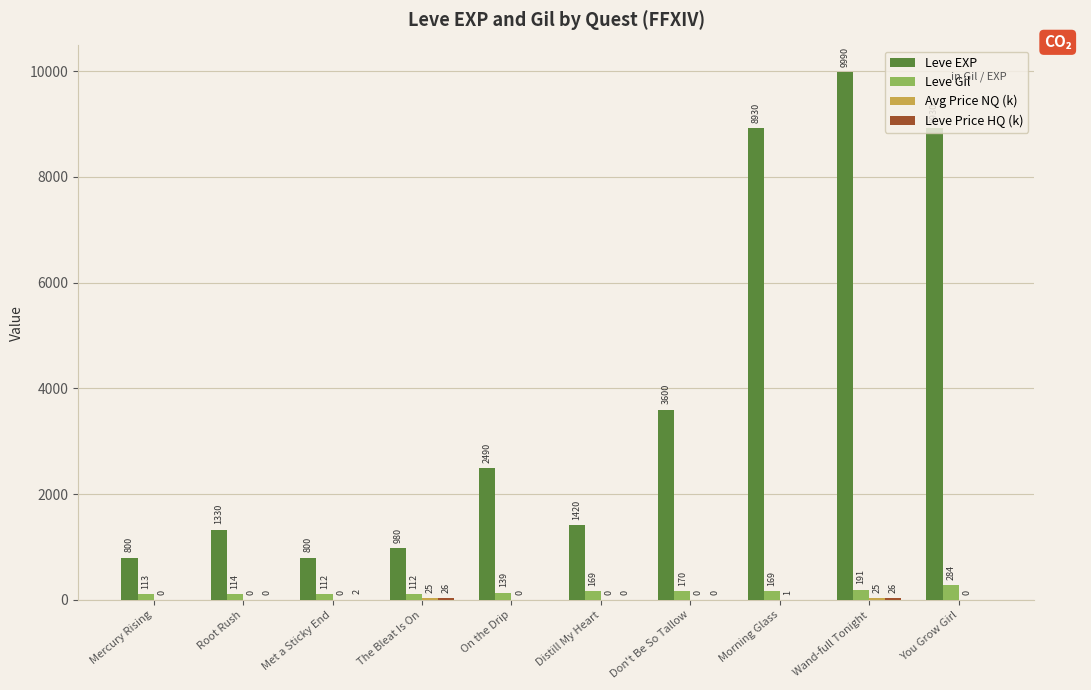

The value of Leve EXP at Root Rush is 382.6. True or false?

False